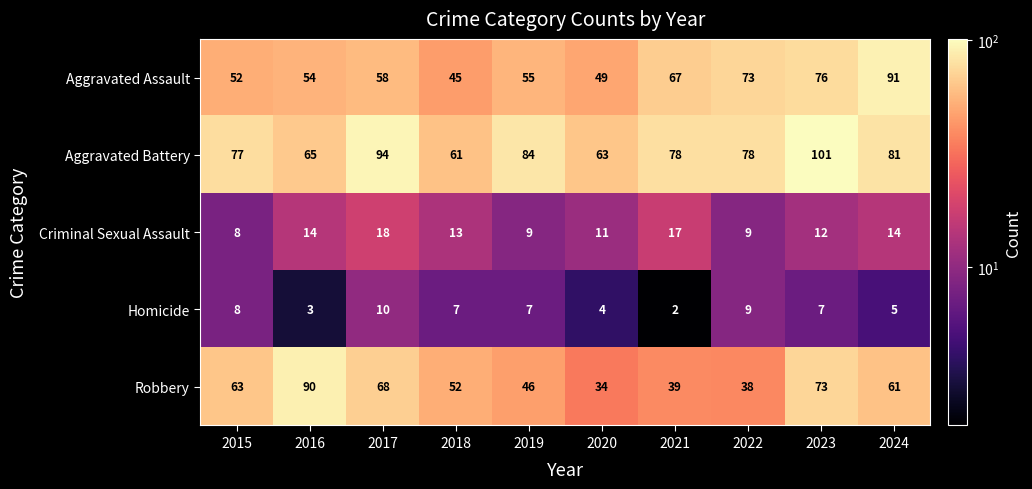

List the series in order of their peak value, lowest first.

Homicide, Criminal Sexual Assault, Robbery, Aggravated Assault, Aggravated Battery